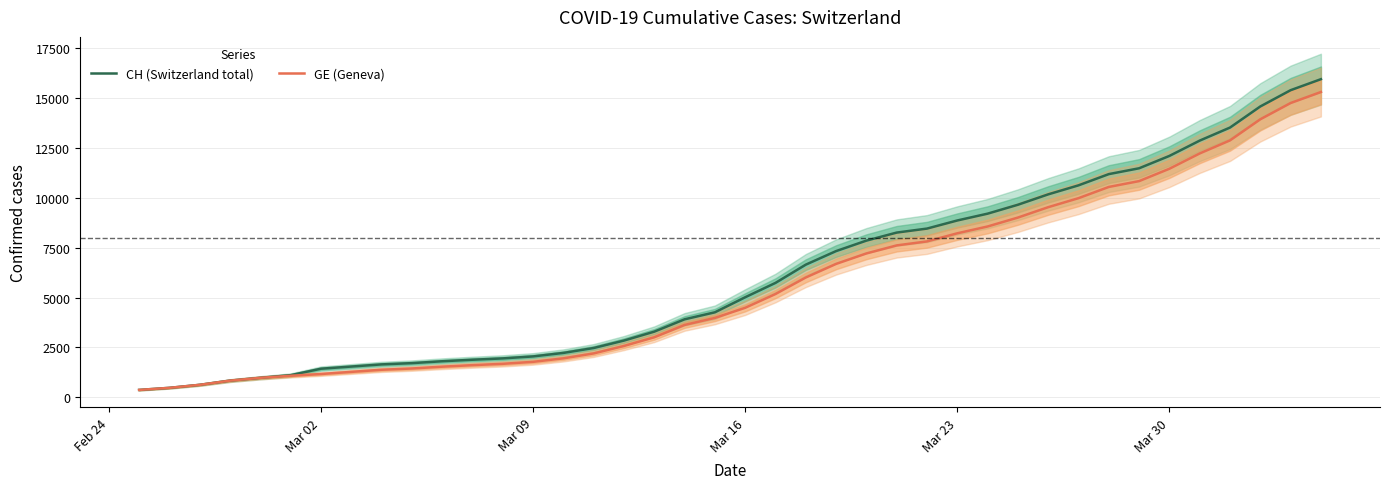

The value of GE (Geneva) at Mar 09 is 658. True or false?

False